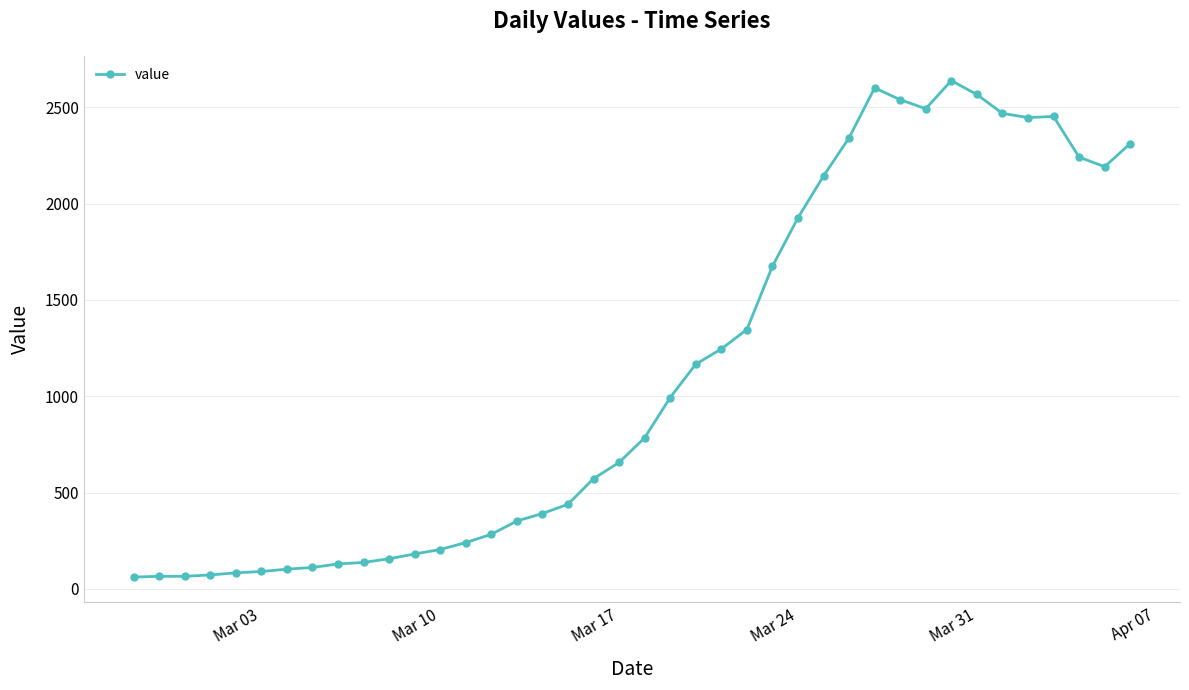

What is the value of the 1st point from the left?

61